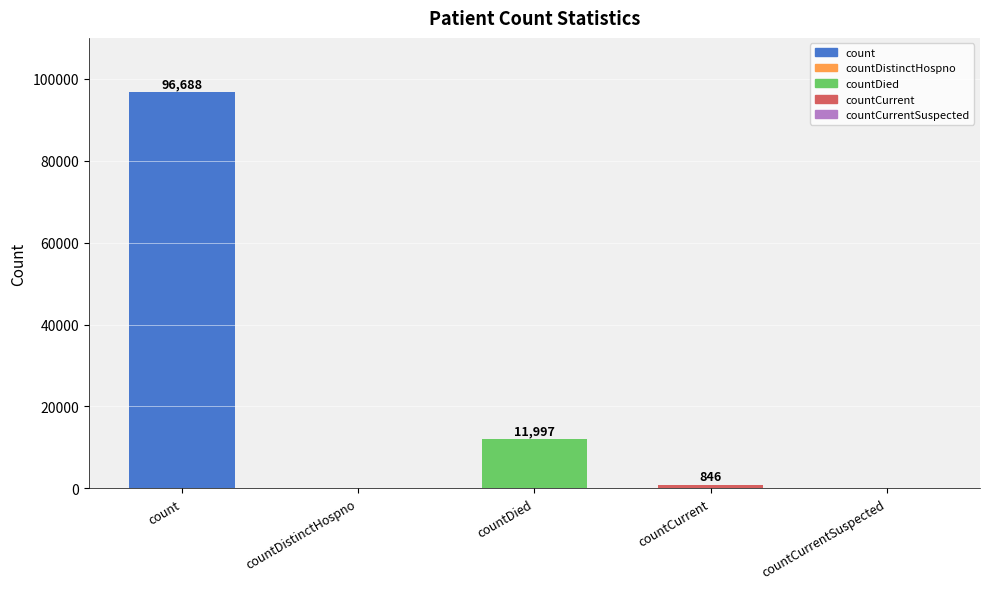

At which label does the data first exceed 846?

count